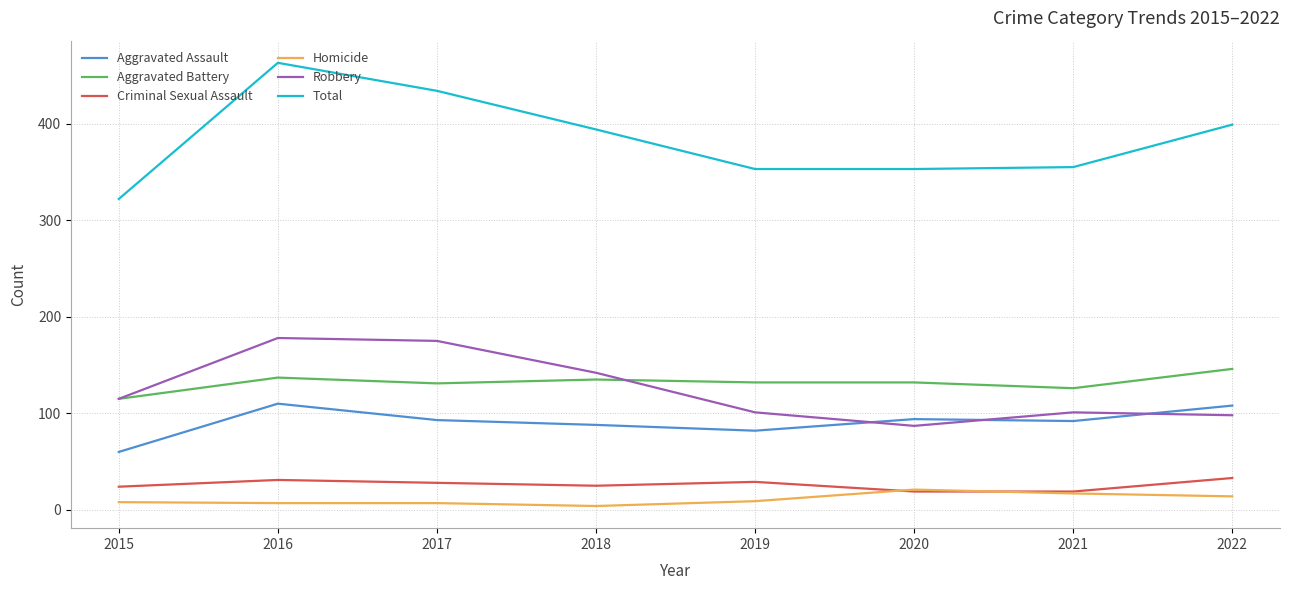

Between 2017 and 2020, which series saw the biggest shift?

Robbery